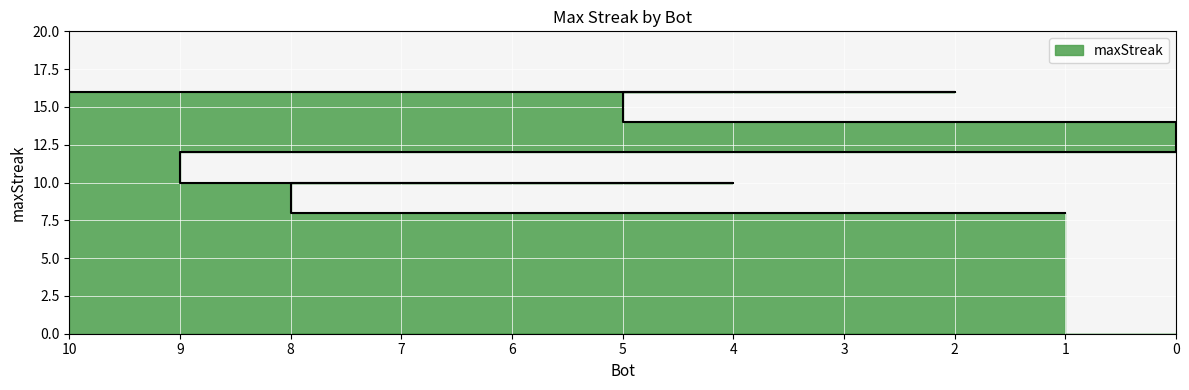

Which category has the highest value across all series?

10